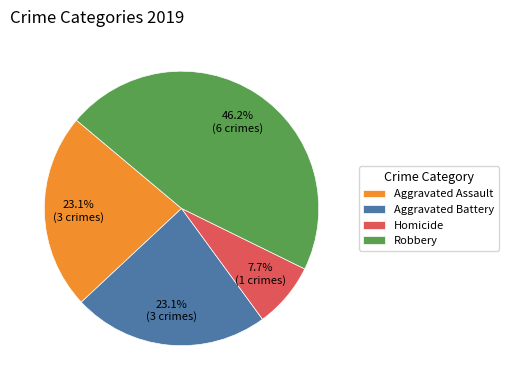

How many segments does this pie chart have?

4